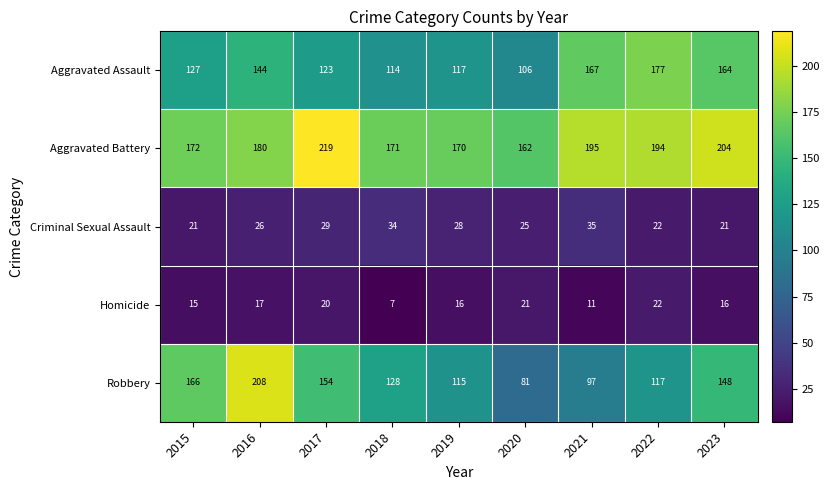

List the series in order of their peak value, highest first.

Aggravated Battery, Robbery, Aggravated Assault, Criminal Sexual Assault, Homicide